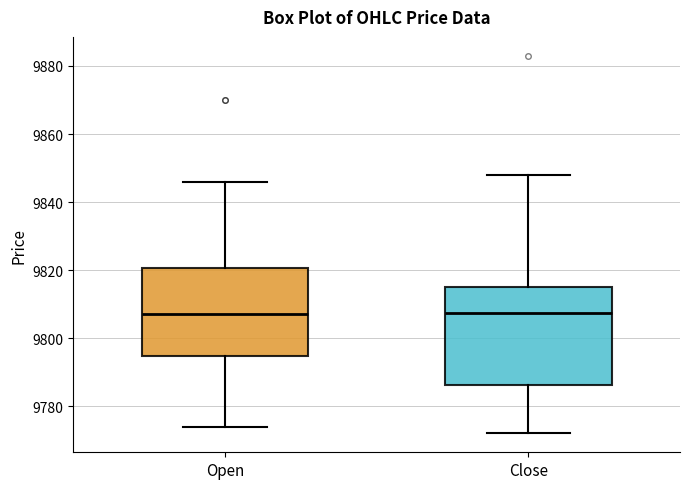

Reading left to right, transcribe this box plot: for each box, give where its median line is, the range the box spans, and where its two whiskers end, as read against the y-axis. The values are not printed on the chart, so give them approximately, as read against the axis.

Open: median 9808, box 9794 to 9820, whiskers 9774 to 9846
Close: median 9808, box 9786 to 9816, whiskers 9772 to 9848